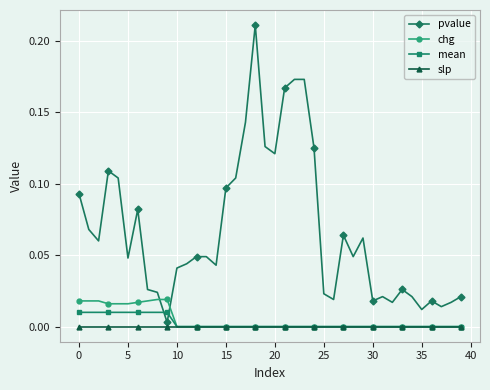

Which series has the widest spread of values?

pvalue